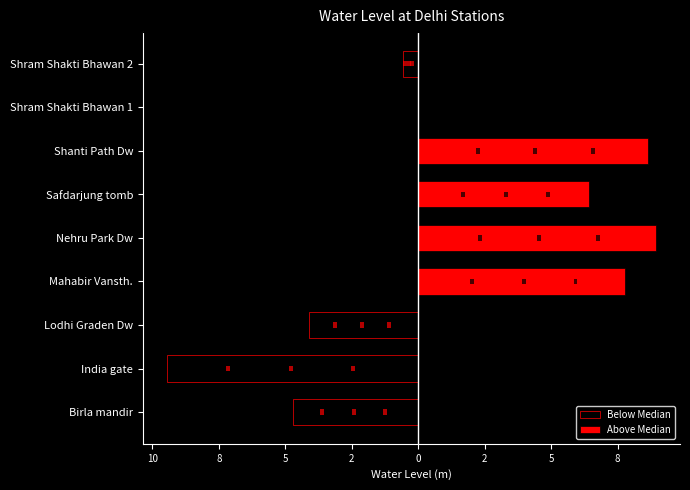

Are the bars grouped side by side (vs. stacked)?

Yes